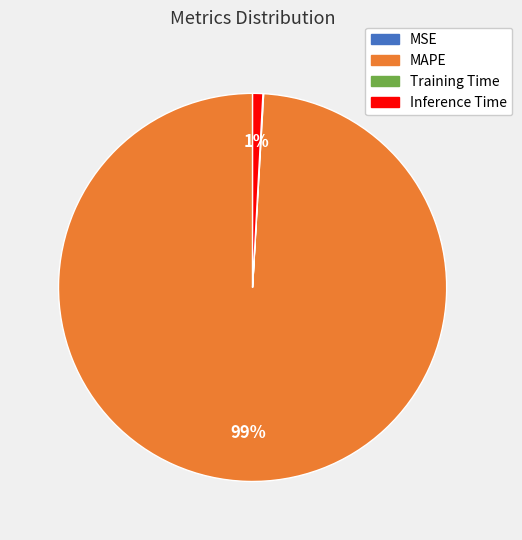

To the nearest percent, what percentage of the pie is Inference Time?

1%